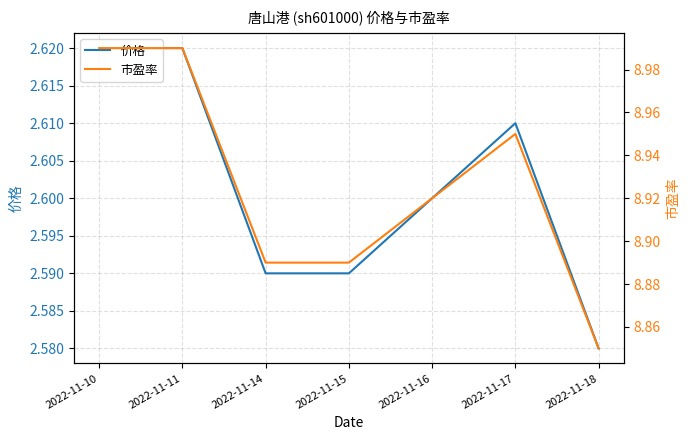

Where is the first local maximum for 价格?

2022-11-17